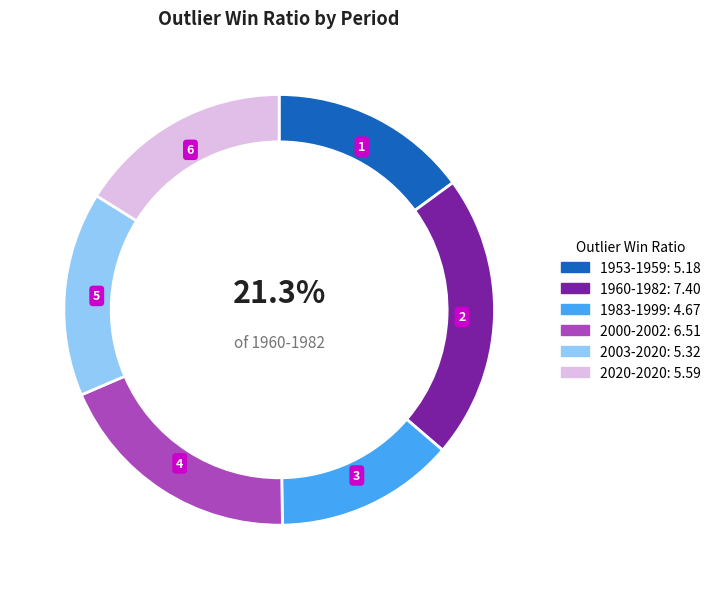

To the nearest percent, what is the combined percentage of 1953-1959 and 2000-2002?

34%